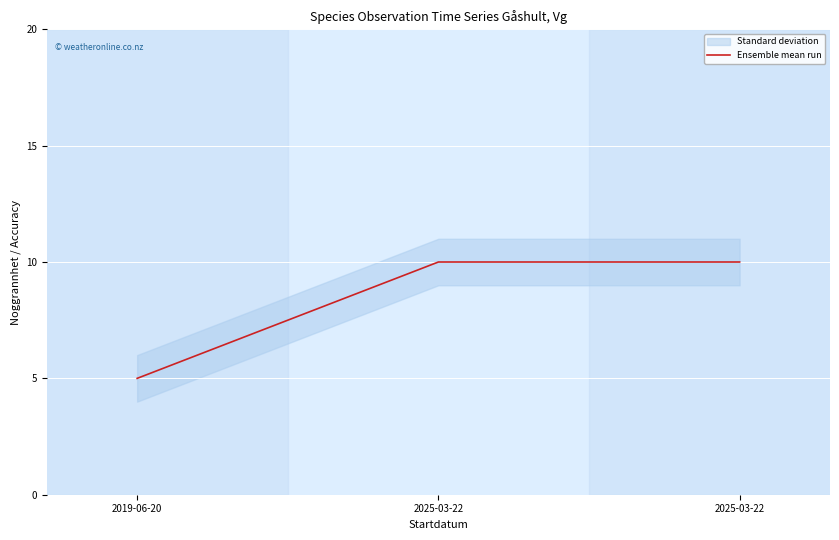

What is the average value?

8